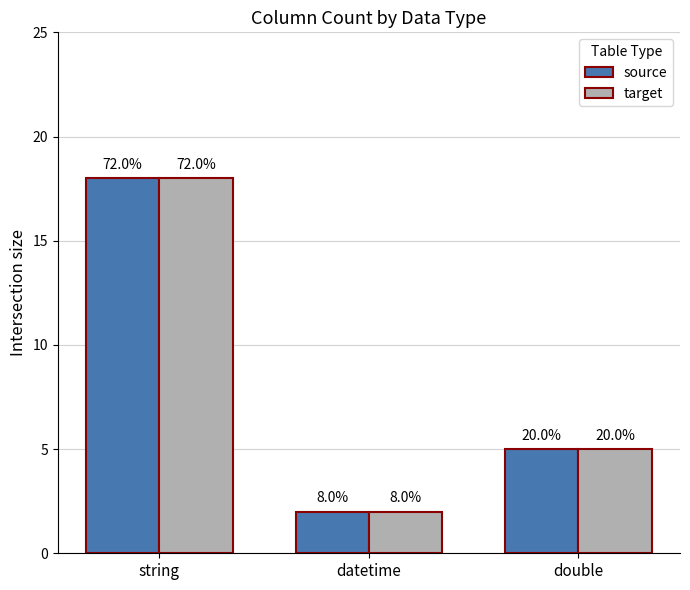

What is the label of the 1st bar from the right?

double